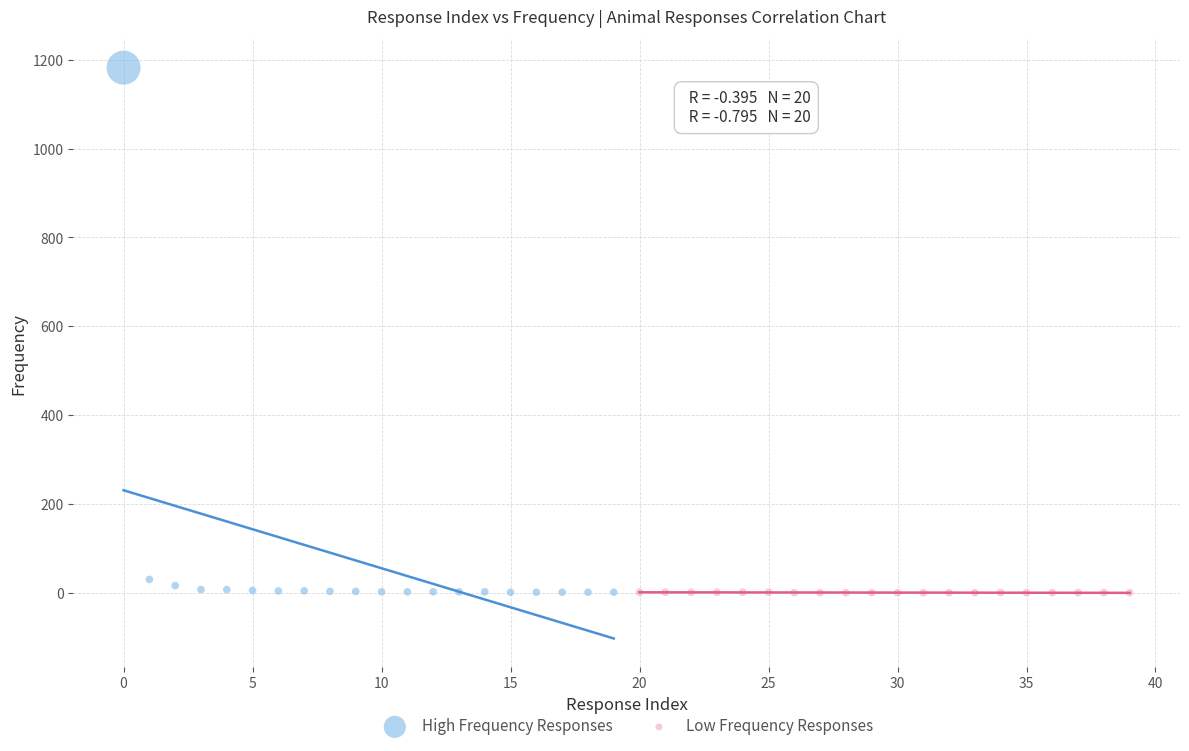

Which series has the widest spread of Y values?

High Frequency Responses